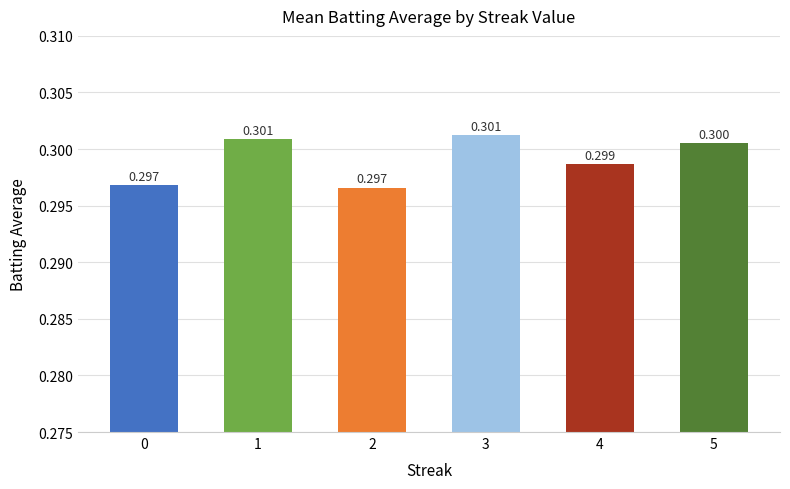

What is the greatest value displayed?

0.3